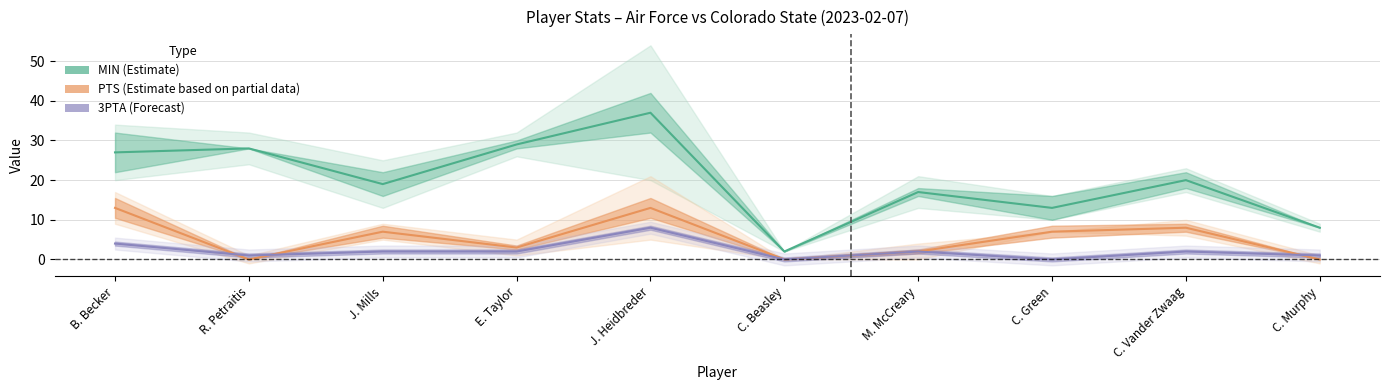

What is the difference between the maximum and second lowest values in the 3PTA series?

8